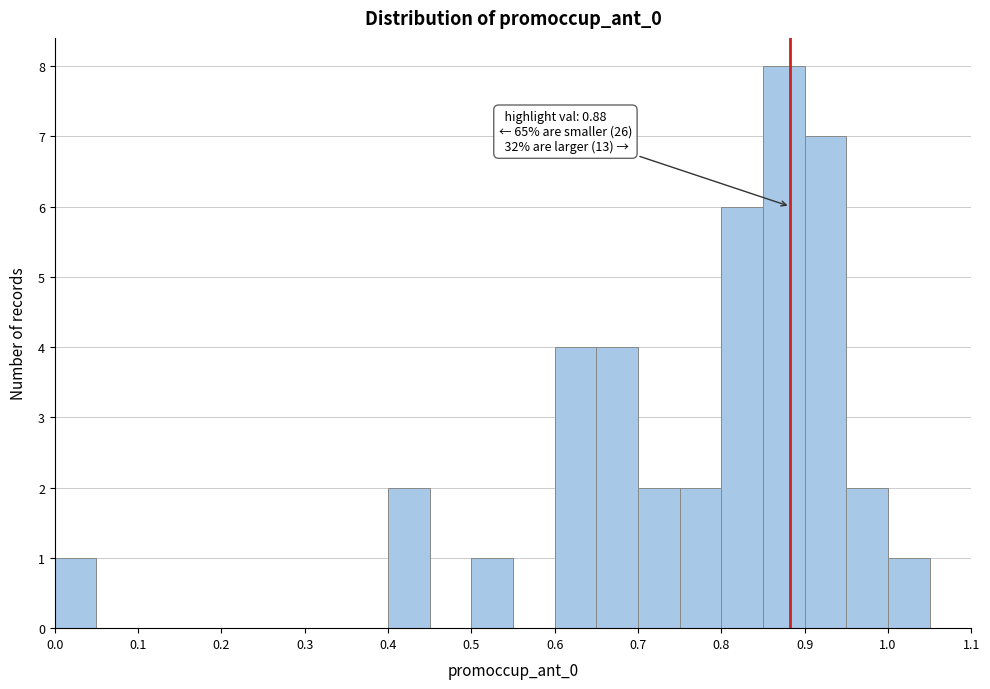

Over which range of the x-axis is the bar tallest?

0.85 to 0.90